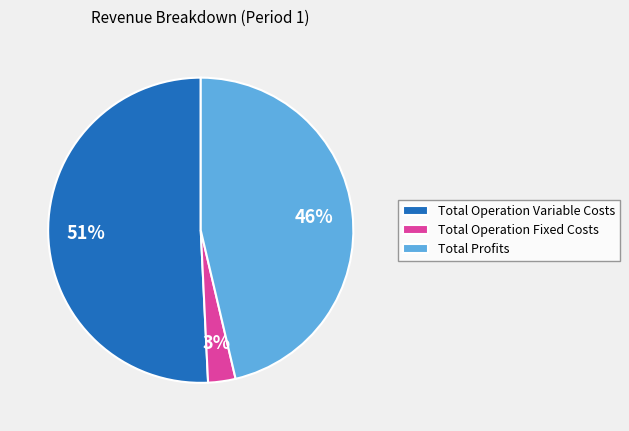

To the nearest percent, what is the difference between the largest and smallest slice percentages?

48%